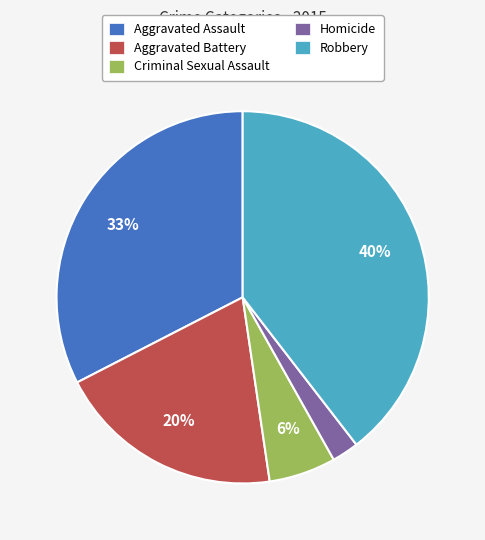

Do Robbery and Aggravated Assault together represent more than half of the pie?

Yes